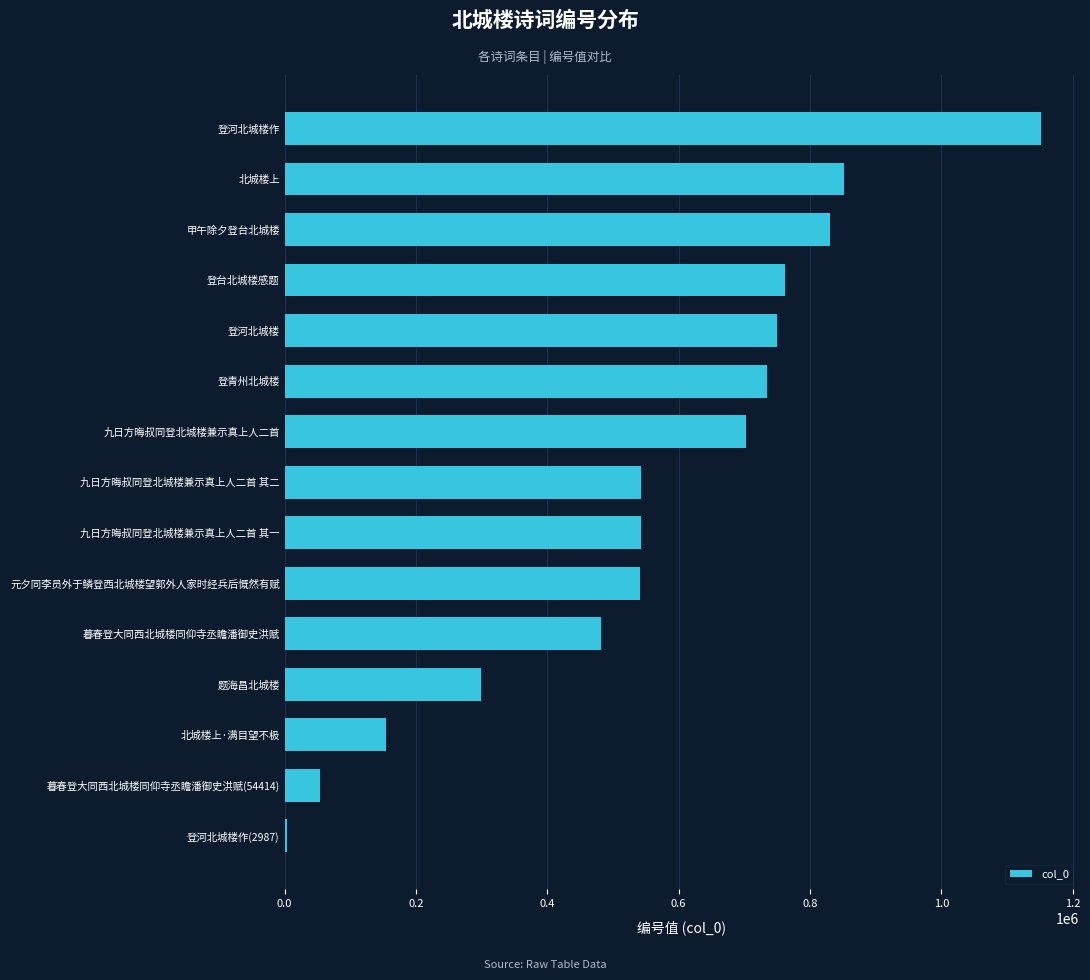

What is the sum of the values at 九日方晦叔同登北城楼兼示真上人二首 其一 and 登青州北城楼?

1276929